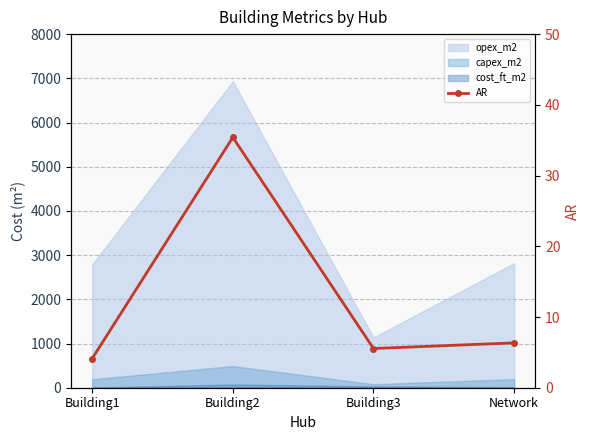

Rank the categories by value from highest to lowest.

Building2, Network, Building3, Building1